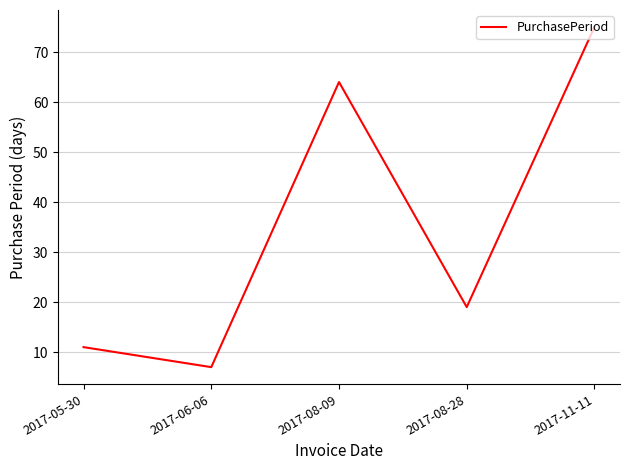

Read the value at 2017-08-09, to the nearest 5.

65